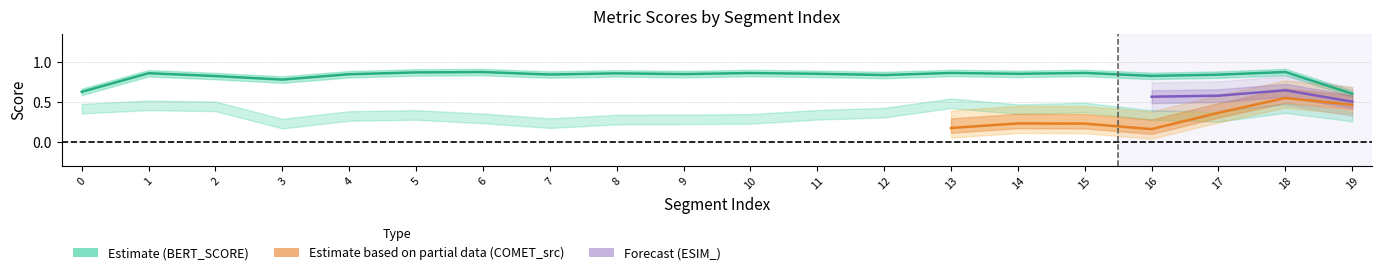

What is the sum of all metric_BERT_SCORE values?

17.1